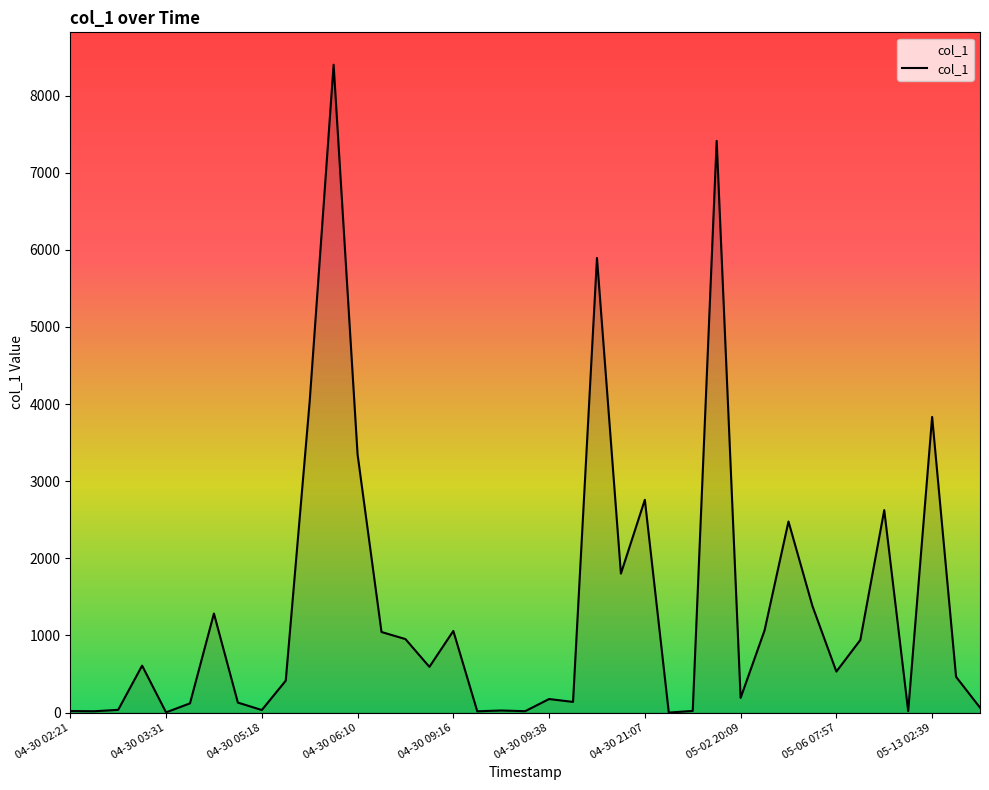

What is the maximum value shown in the chart?

8399.1